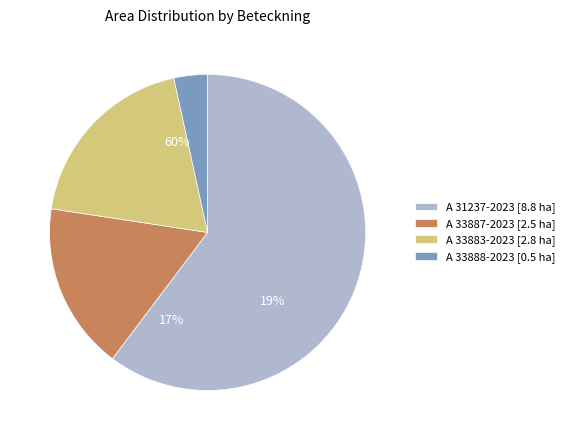

Which has a higher value, A 33883-2023 or A 33887-2023?

A 33883-2023